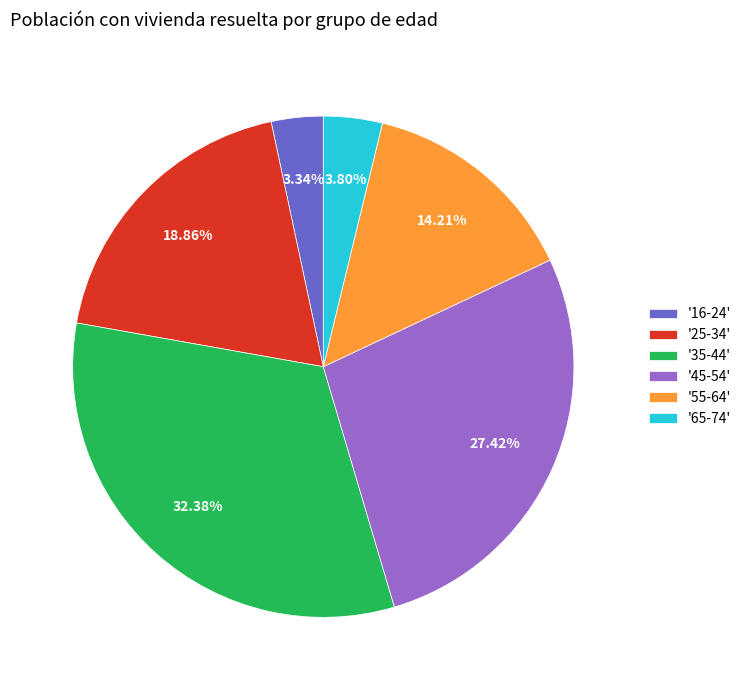

Does '65-74' represent more than half of the total?

No